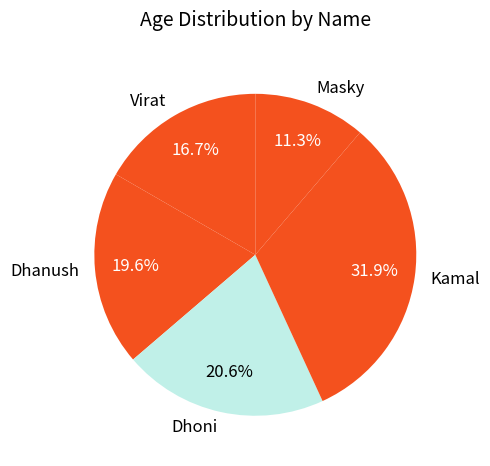

To the nearest percent, what percentage of the pie is Virat?

17%